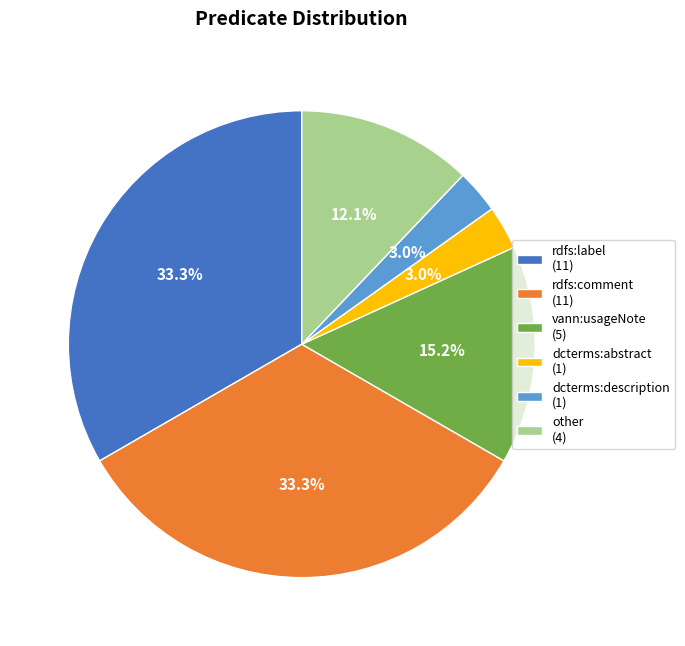

Does vann:usageNote (5) account for over 50% of the chart?

No